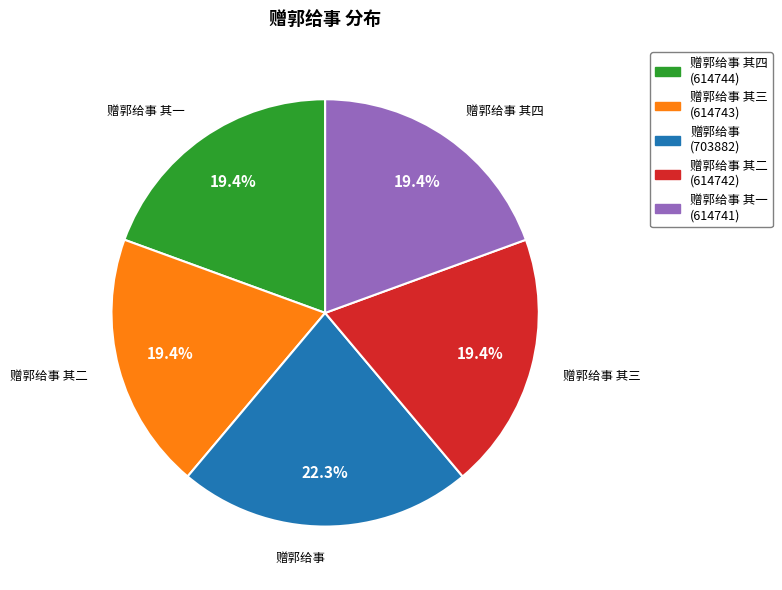

Is there any slice that represents more than half of the pie?

No